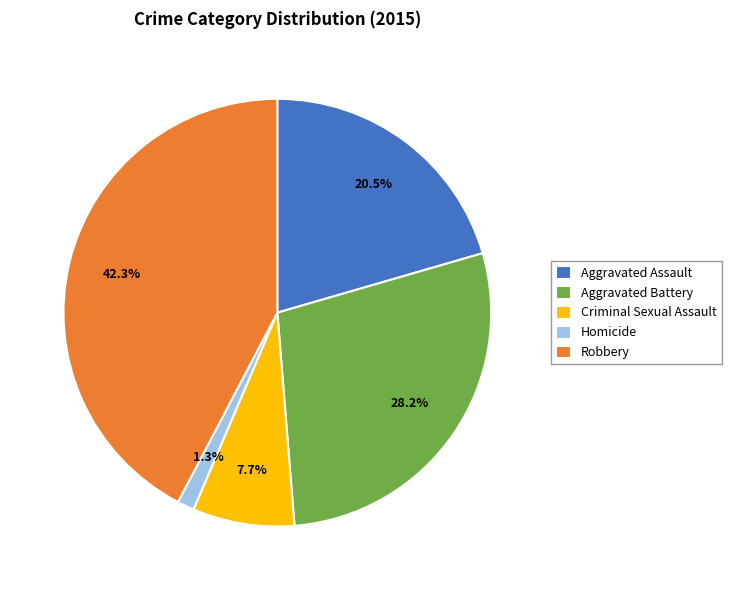

Which slice is the largest?

Robbery